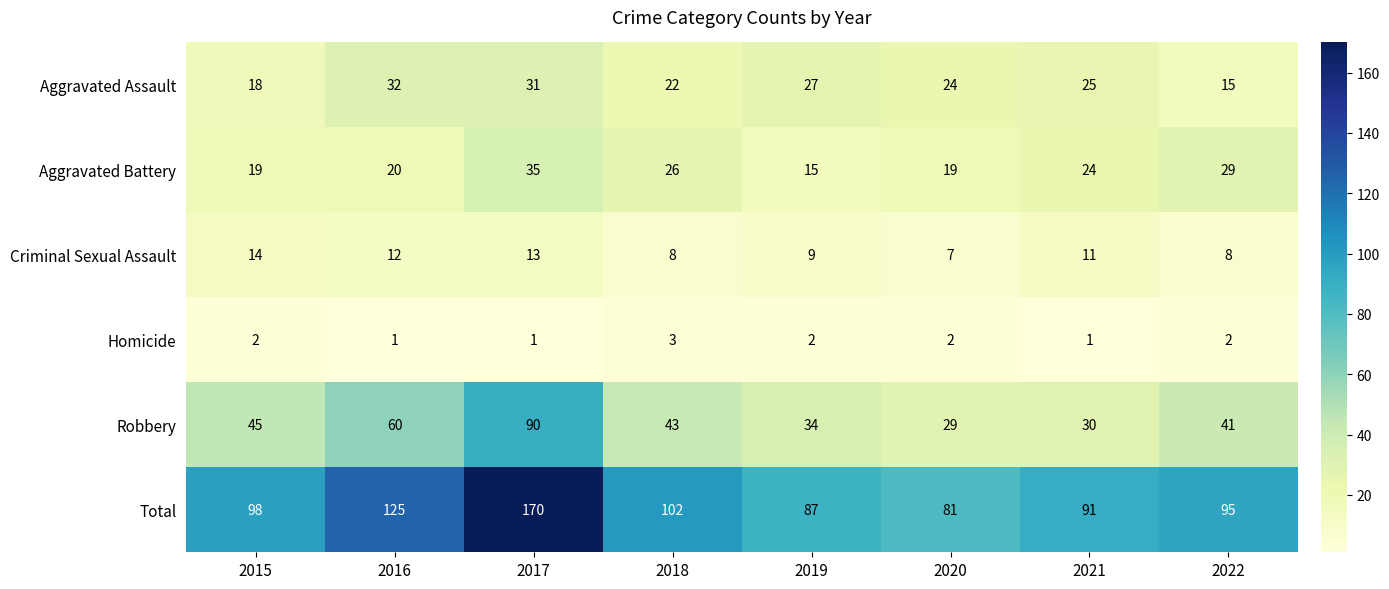

What is the average value of the Aggravated Assault series?

24